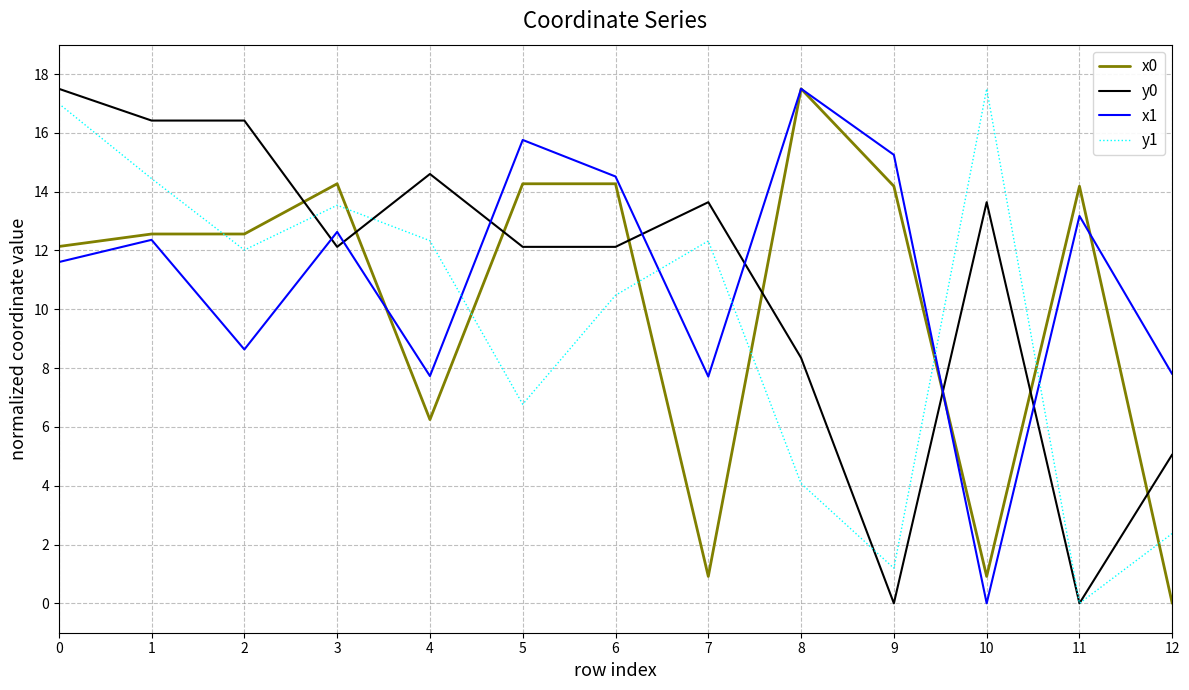

Between 2 and 7, which series saw the biggest shift?

x0